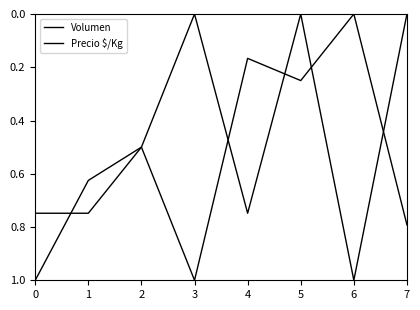

What is the value of the Precio $/Kg point at the 3rd from the left?

0.5